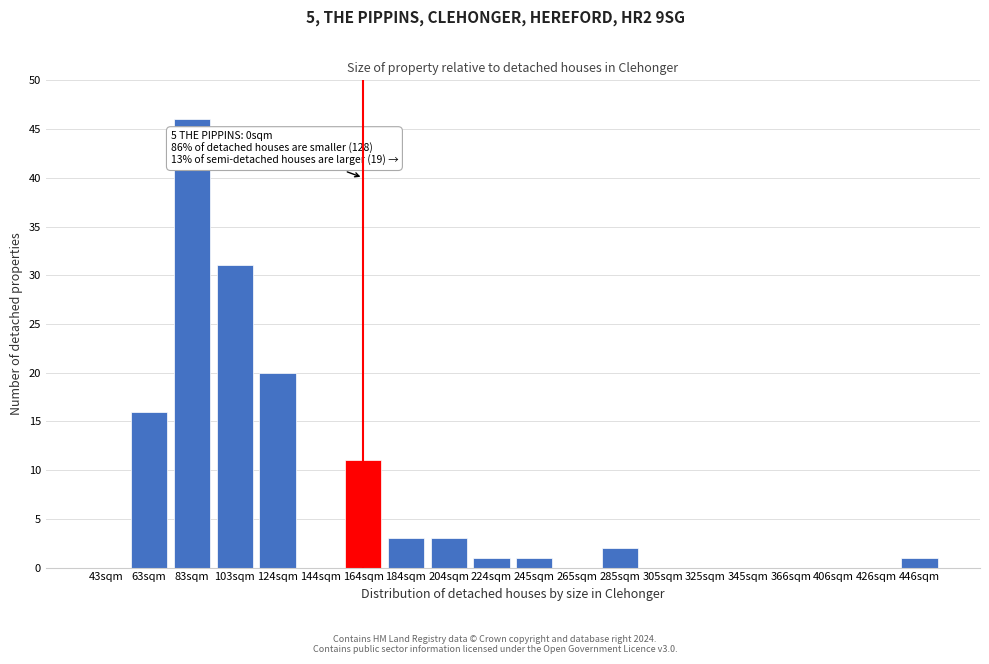

Reading left to right, extract all data points from this chart.

43sqm=0	63sqm=16	83sqm=46	103sqm=31	124sqm=20	144sqm=0	164sqm=11	184sqm=3	204sqm=3	224sqm=1	245sqm=1	265sqm=0	285sqm=2	305sqm=0	325sqm=0	345sqm=0	366sqm=0	406sqm=0	426sqm=0	446sqm=1